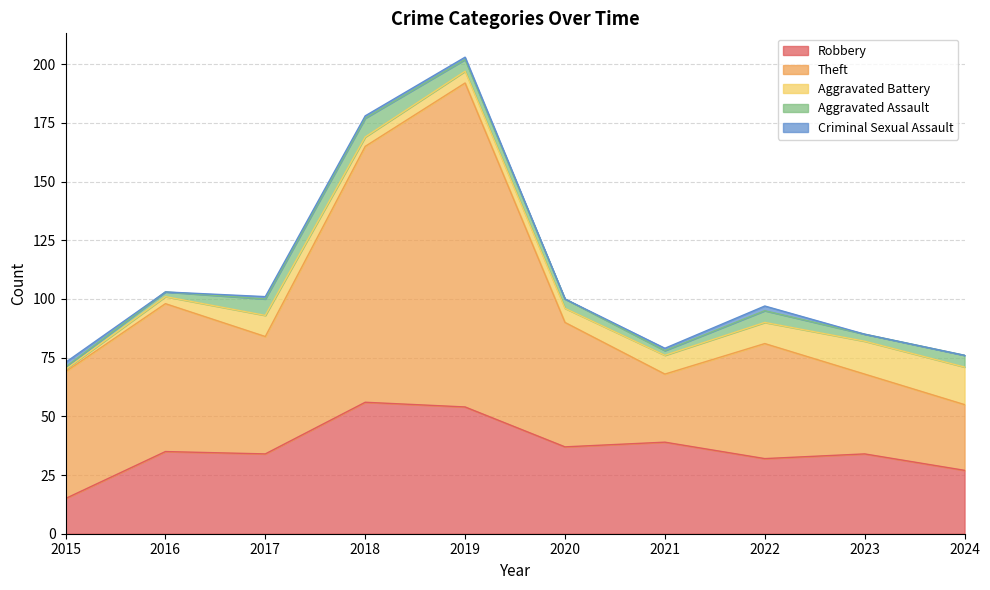

Is it true that Theft equals 11 at 2022?

False